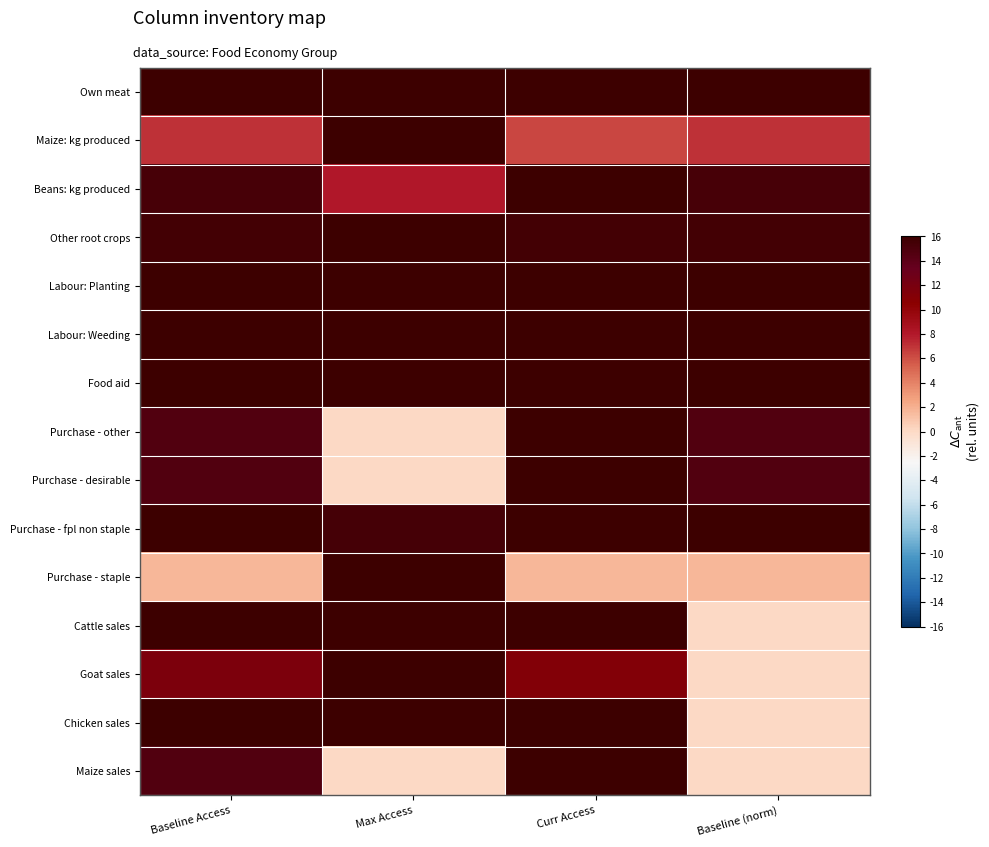

List the series in order of their peak value, lowest first.

Own meat, Maize: kg produced, Beans: kg produced, Other root crops, Labour: Planting, Labour: Weeding, Food aid, Purchase - other, Purchase - desirable, Purchase - fpl non staple, Purchase - staple, Cattle sales, Goat sales, Chicken sales, Maize sales